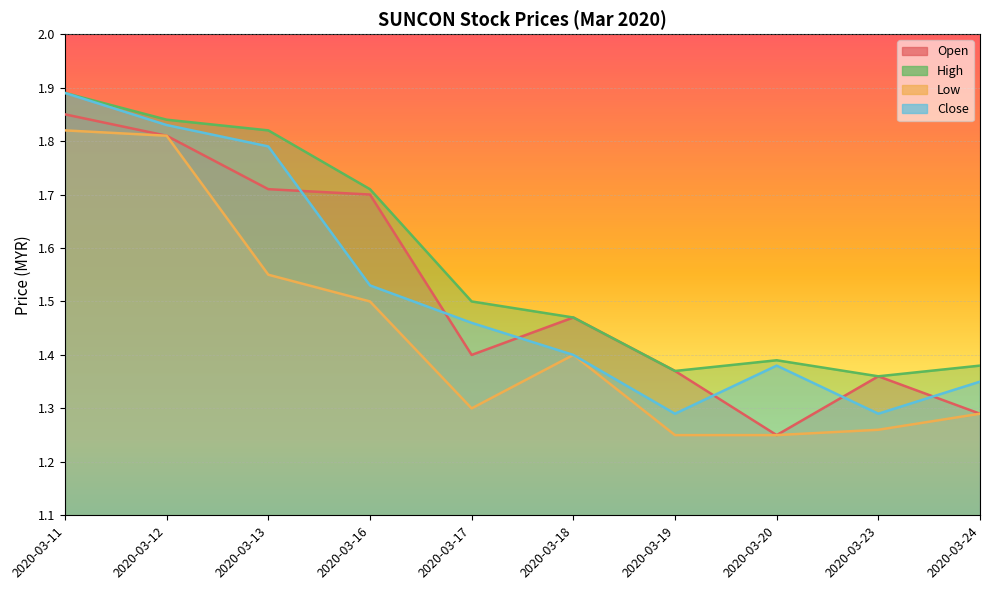

Which series has the largest total across all categories?

high